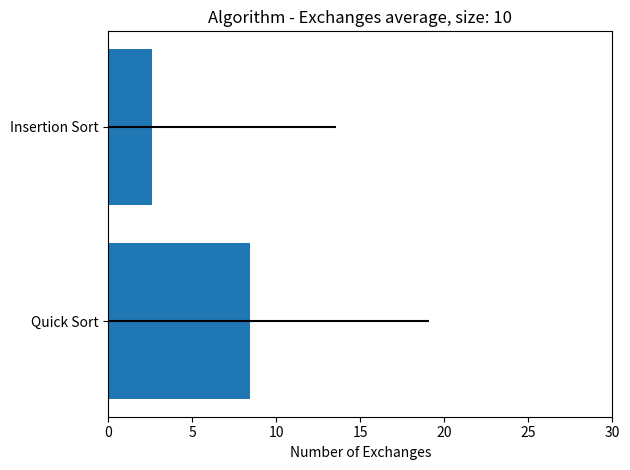

Reading left to right, extract all data points from this chart.

8.4	2.6